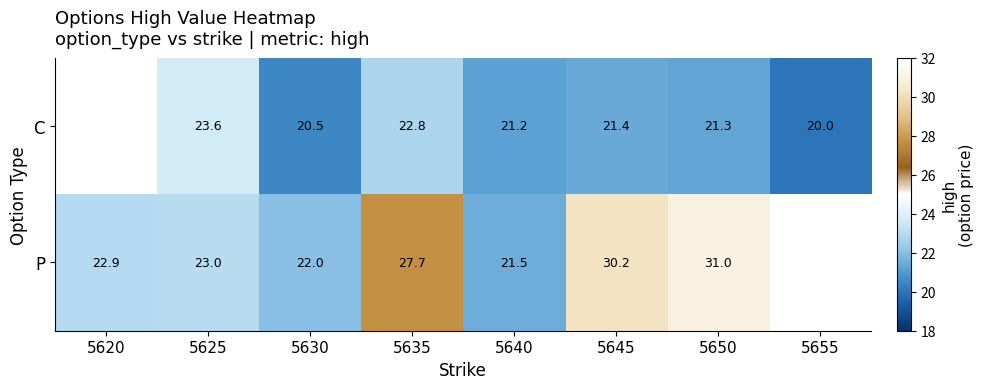

The P series shows 27.7 at 5635. True or false?

True